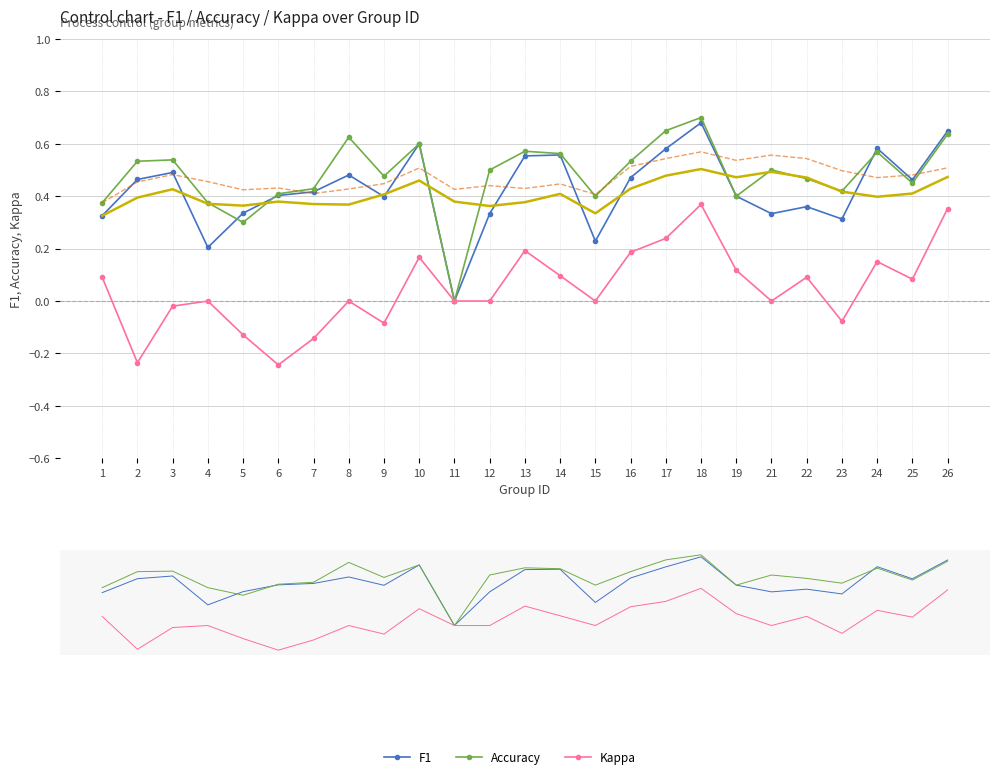

Is it true that Rolling mean (Acc) equals 0.4 at 12?

True